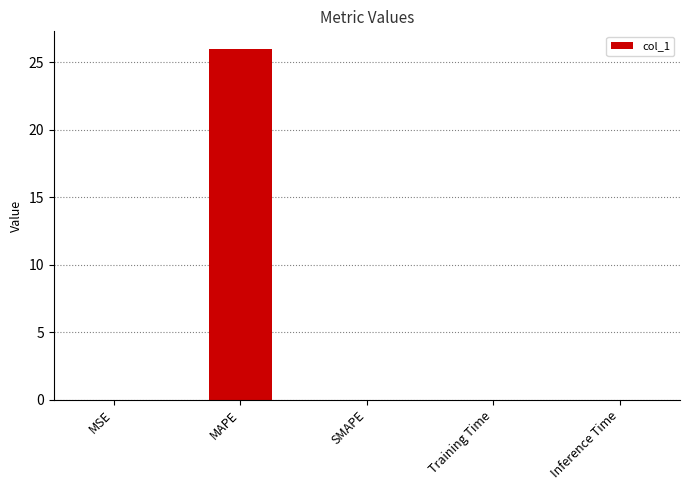

What is the greatest value displayed?

26.0